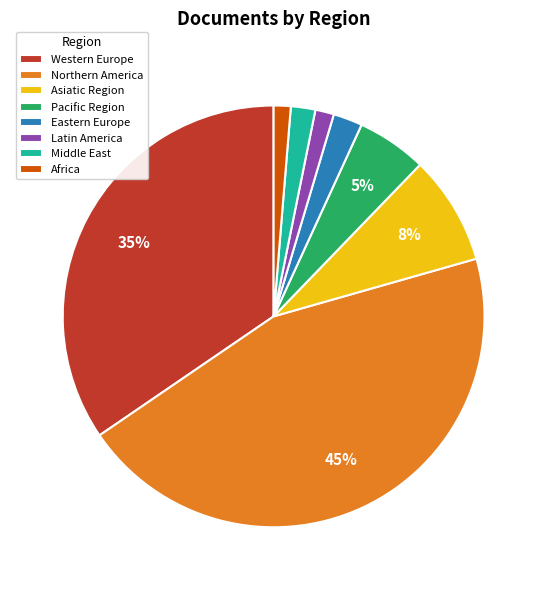

To the nearest percent, what percentage of the pie is Pacific Region?

5%